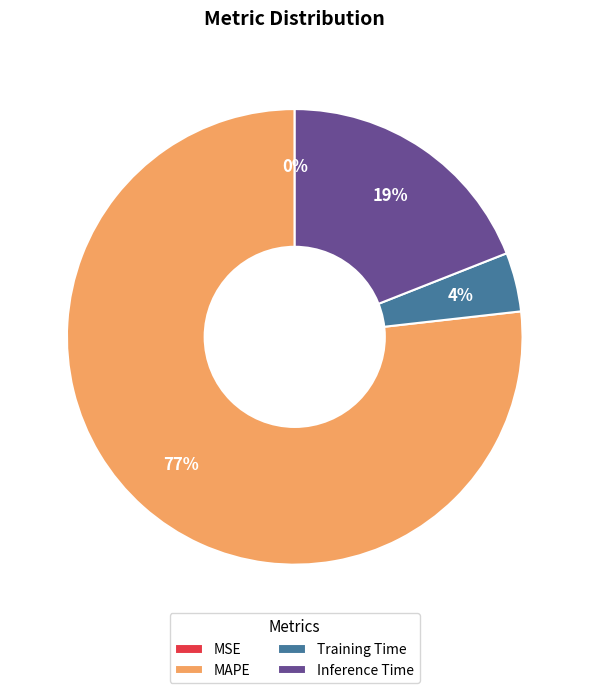

To the nearest percent, what is the average slice percentage?

25%